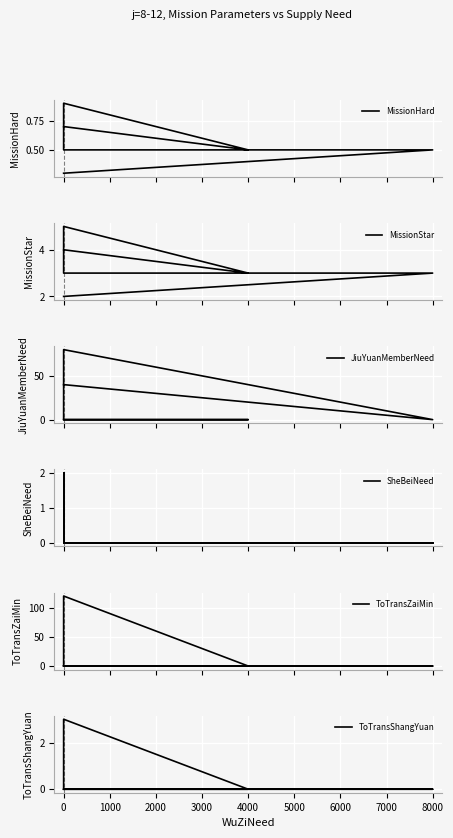

Rank the series by their maximum value, from highest to lowest.

ToTransZaiMin, JiuYuanMemberNeed, MissionStar, ToTransShangYuan, SheBeiNeed, MissionHard